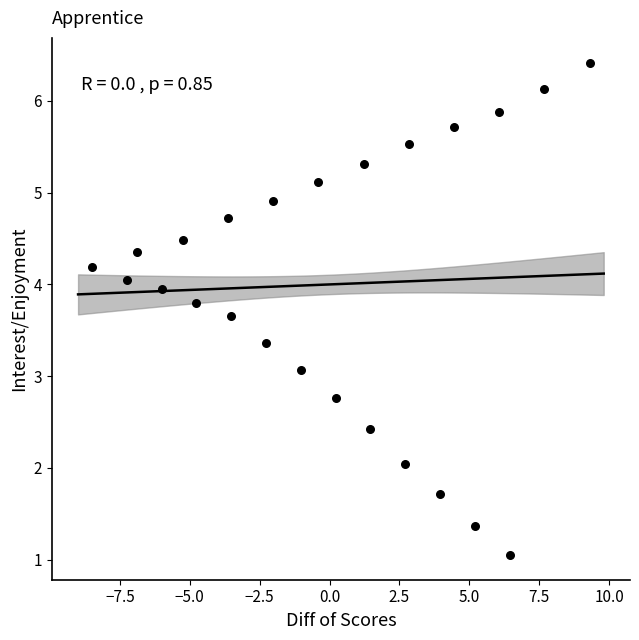

What is the range of X values (max minus min)?

17.8